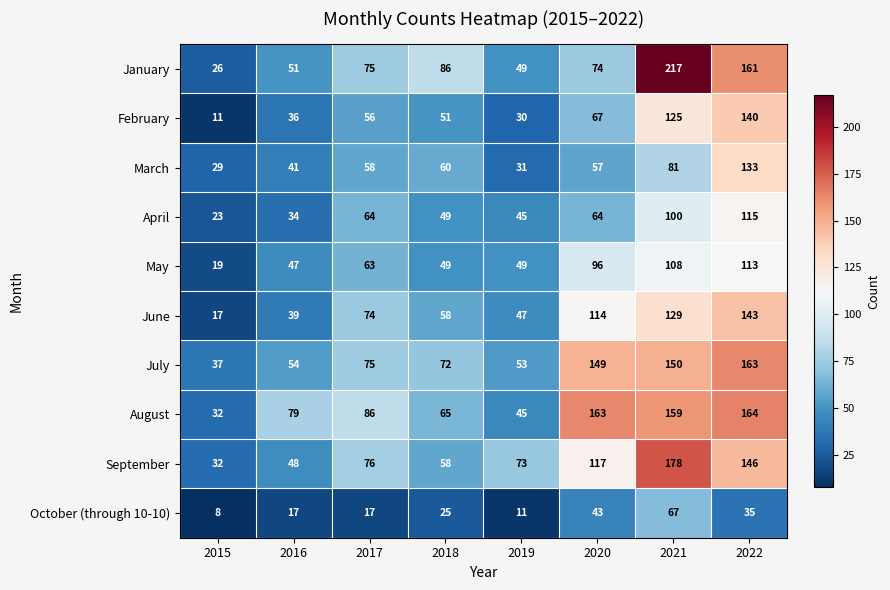

Which series changed the most between 2020 and 2022?

January